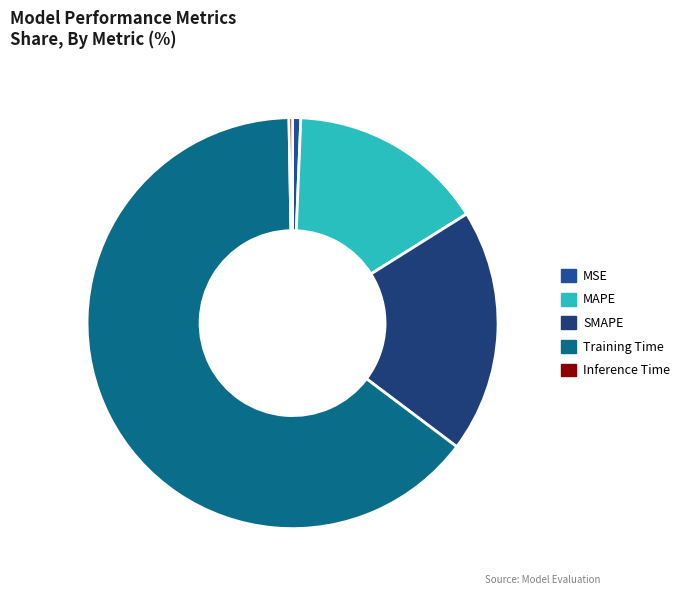

What portion of the pie excludes SMAPE?

80.8%